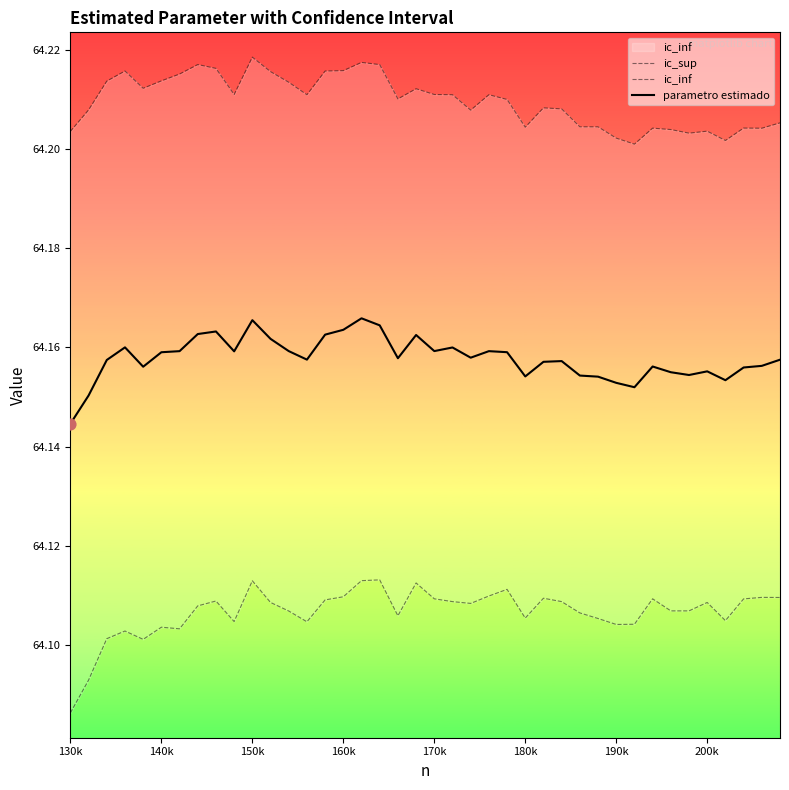

Where is parametro estimado nearest to the value 64?

130k